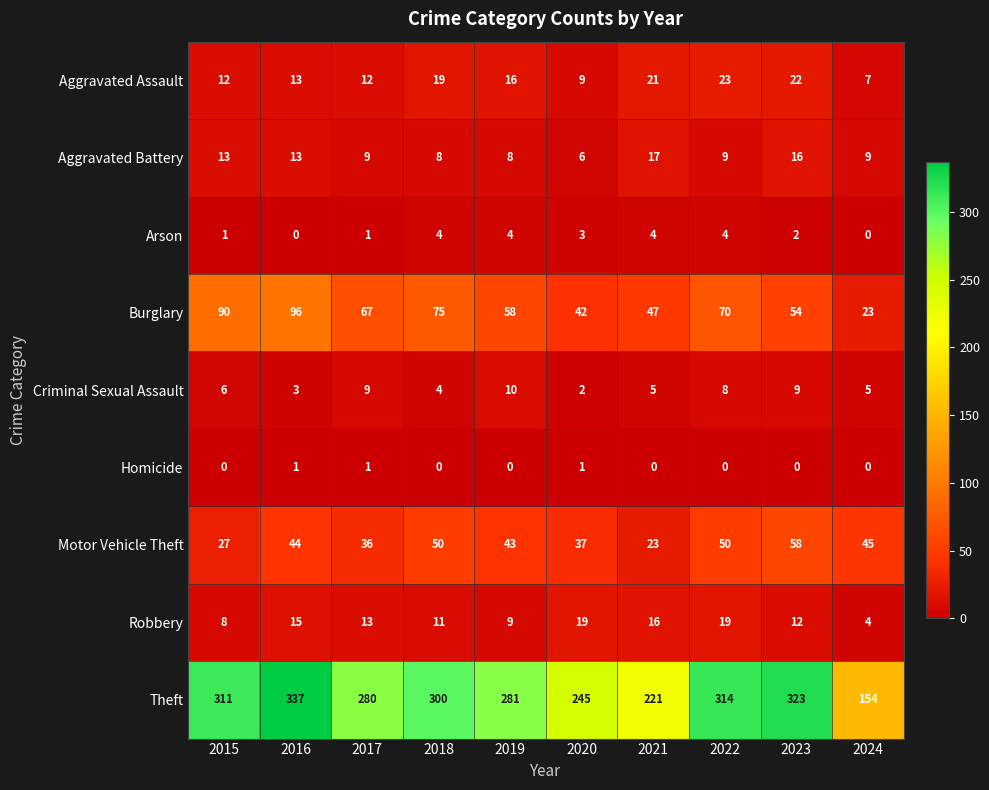

What is the sum of the Theft values at 2023 and 2015?

634